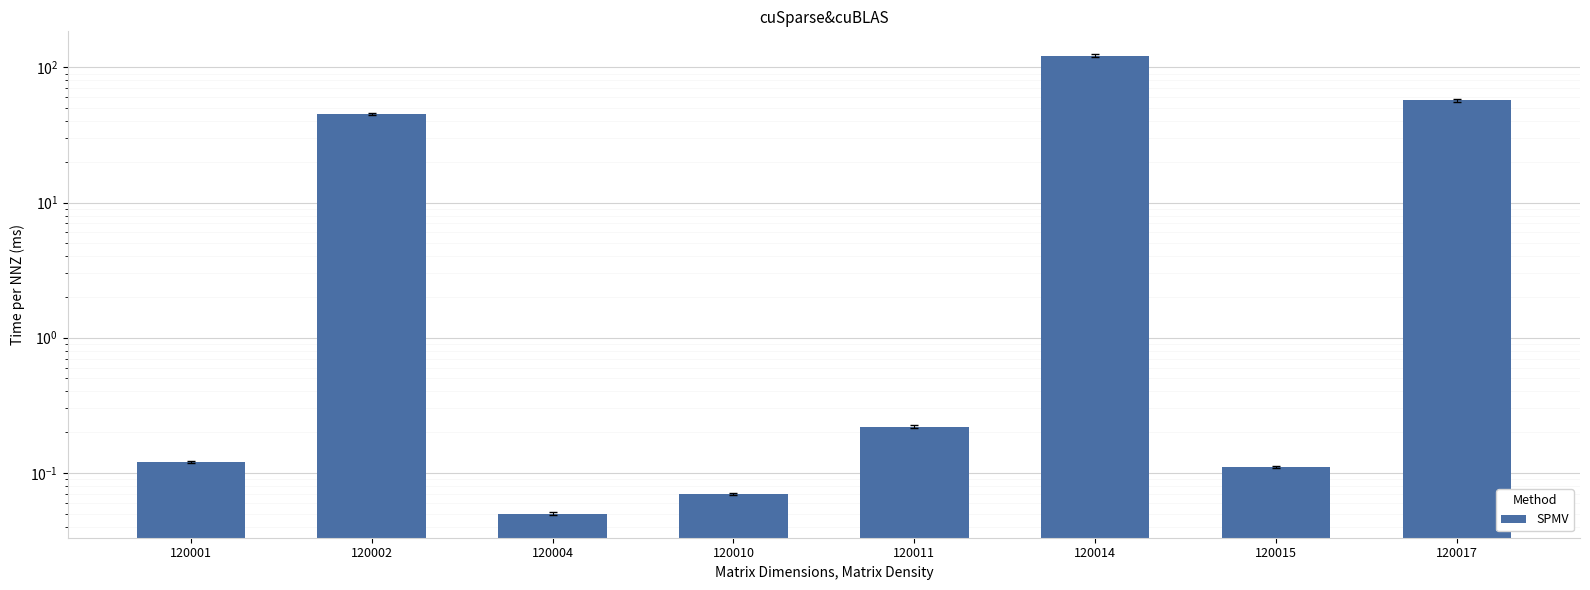

What is the difference between the second highest and minimum values?

57.0